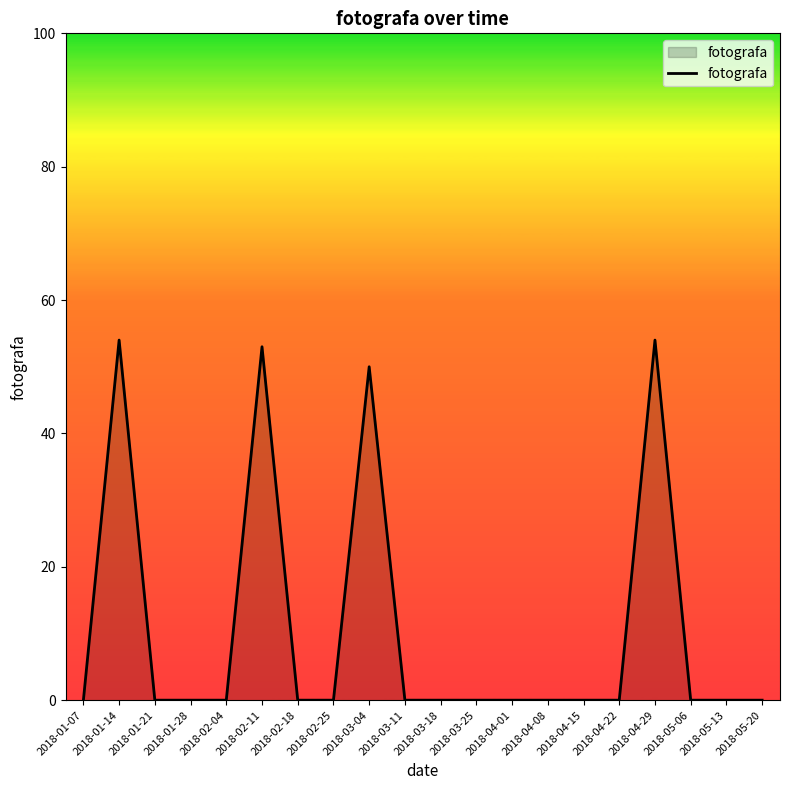

At which label is the value closest to 27?

2018-03-04